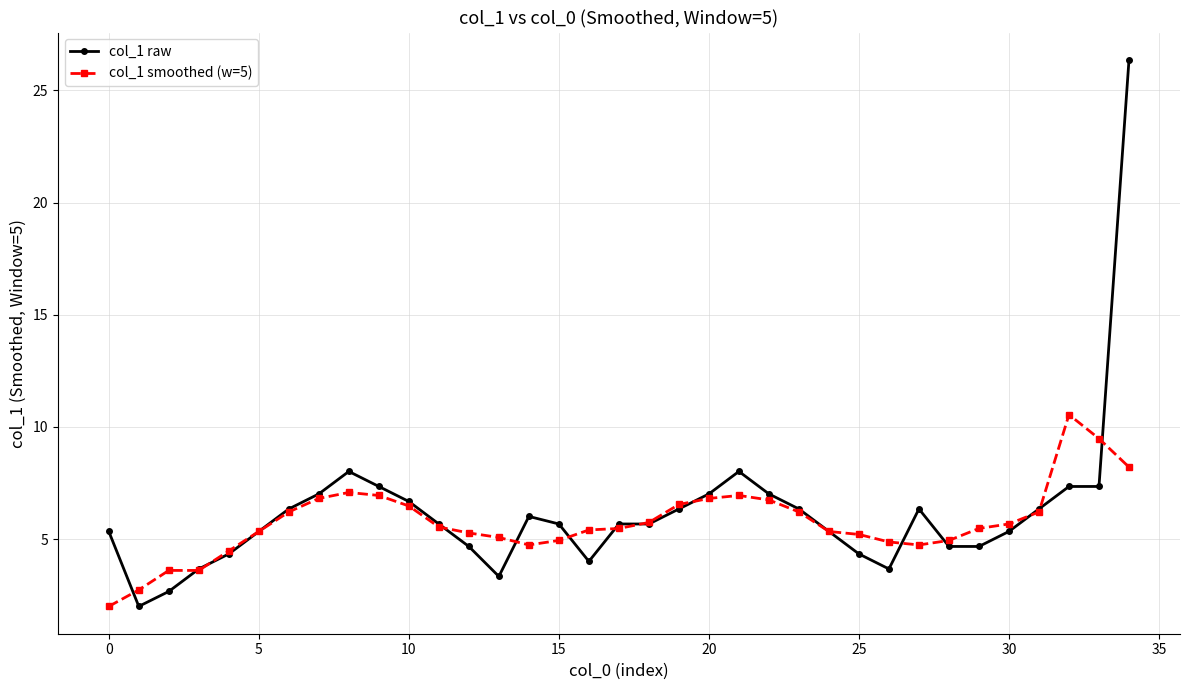

What is the difference between the maximum and minimum values in the col_1 raw series?

24.4